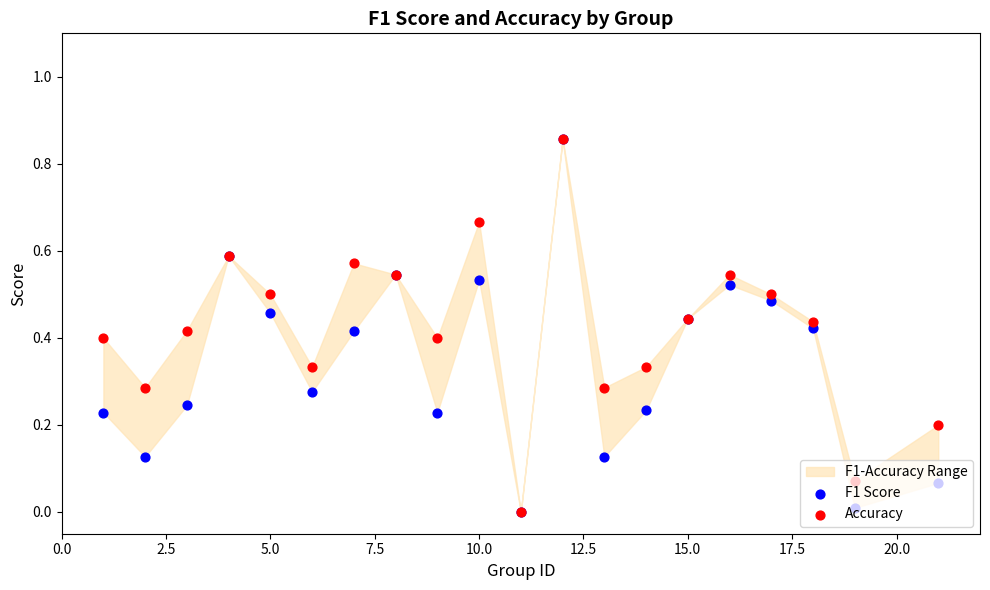

Which series has the largest total across all categories?

Accuracy